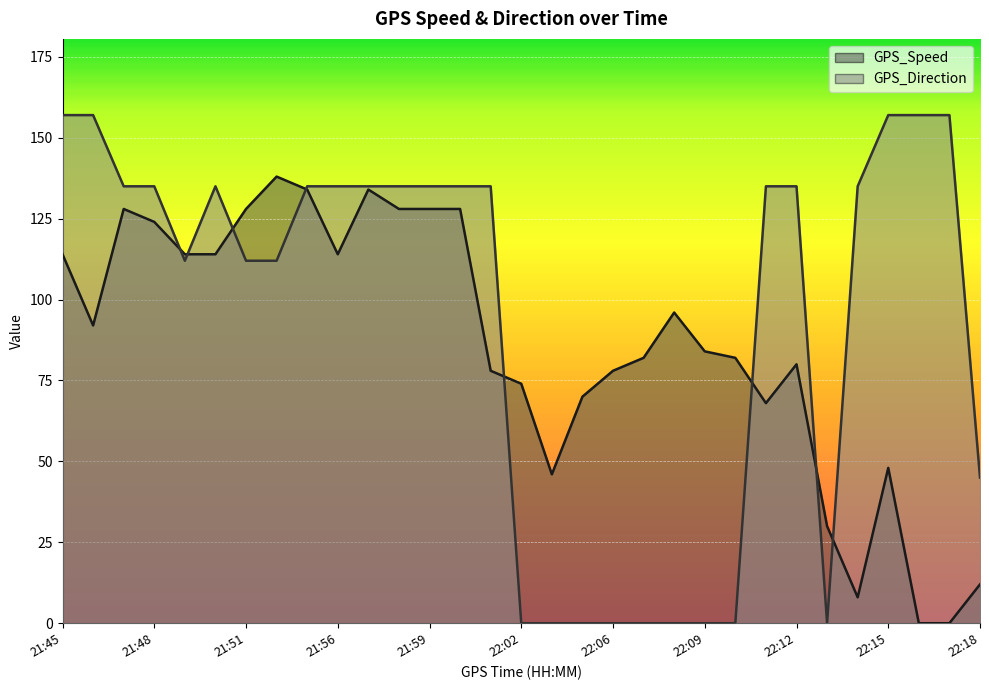

Rank the series by their maximum value, from lowest to highest.

GPS_Speed, GPS_Direction